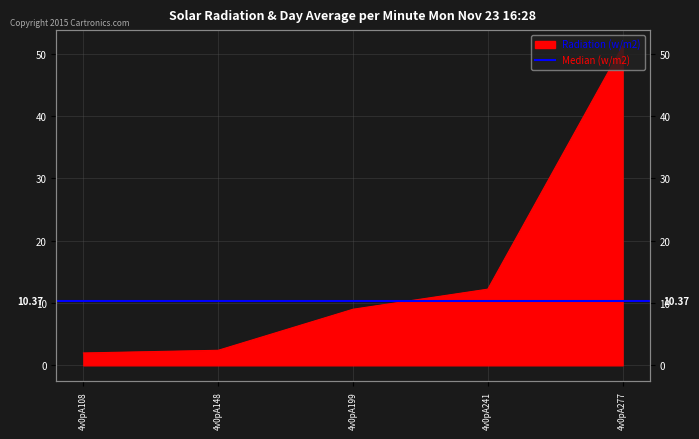

What is the difference between the values at 4v0pA108 and 4v0pA148?

0.4